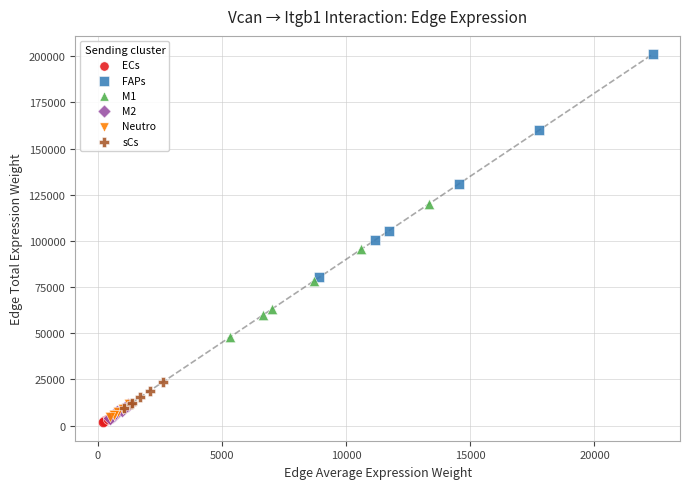

Which series reaches the minimum Y coordinate?

ECs